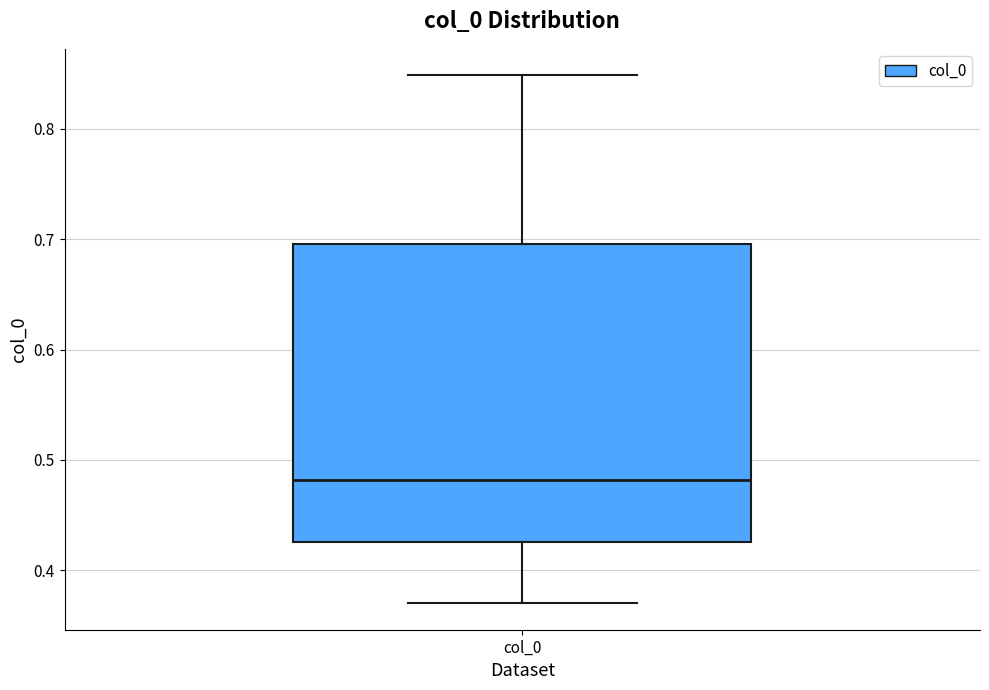

Transcribe this box plot: give where the median line is, the range the box spans, and where the two whiskers end, as read against the y-axis. The values are not printed on the chart, so give them approximately, as read against the axis.

median 0.48, box 0.43 to 0.70, whiskers 0.37 to 0.85